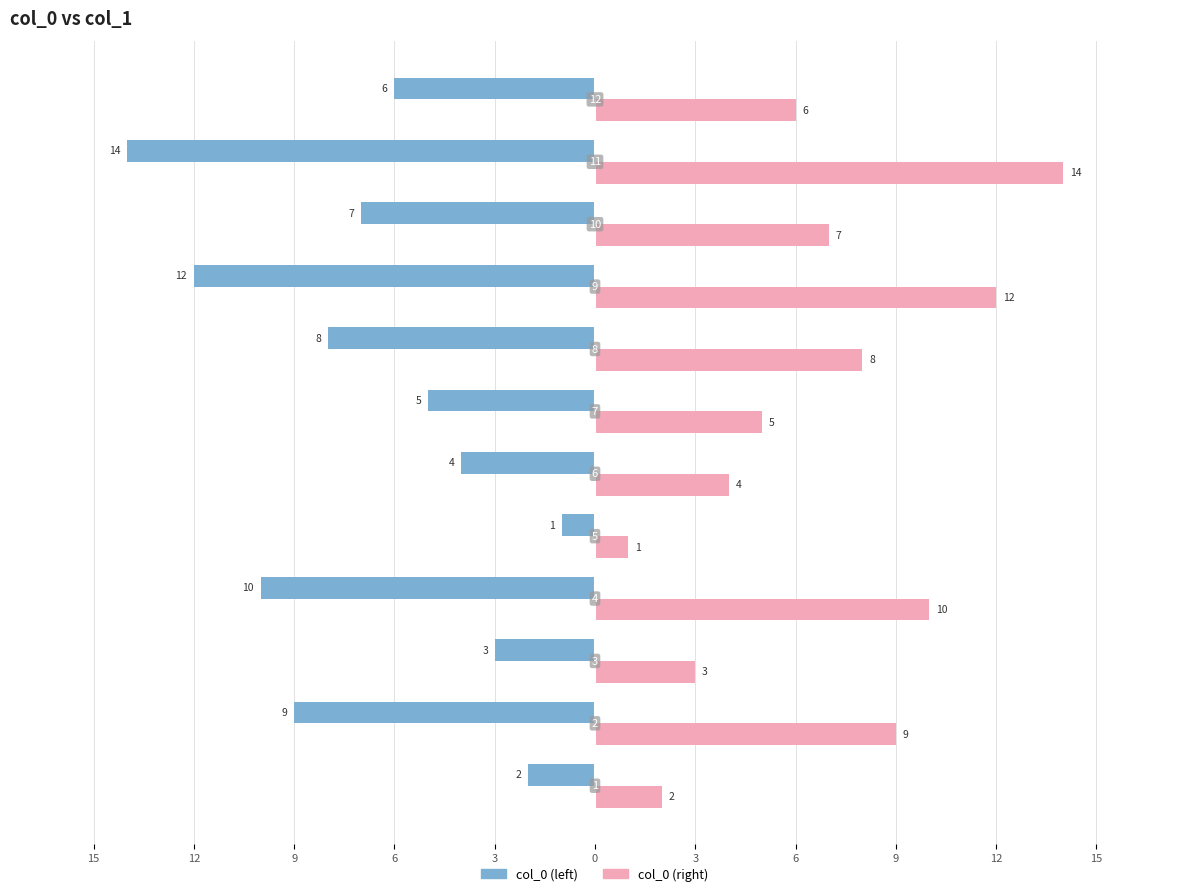

What are all the series names shown in the legend?

col_0 (left), col_0 (right)